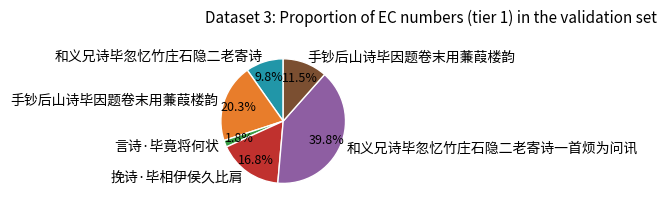

Is there any slice that represents more than half of the pie?

No